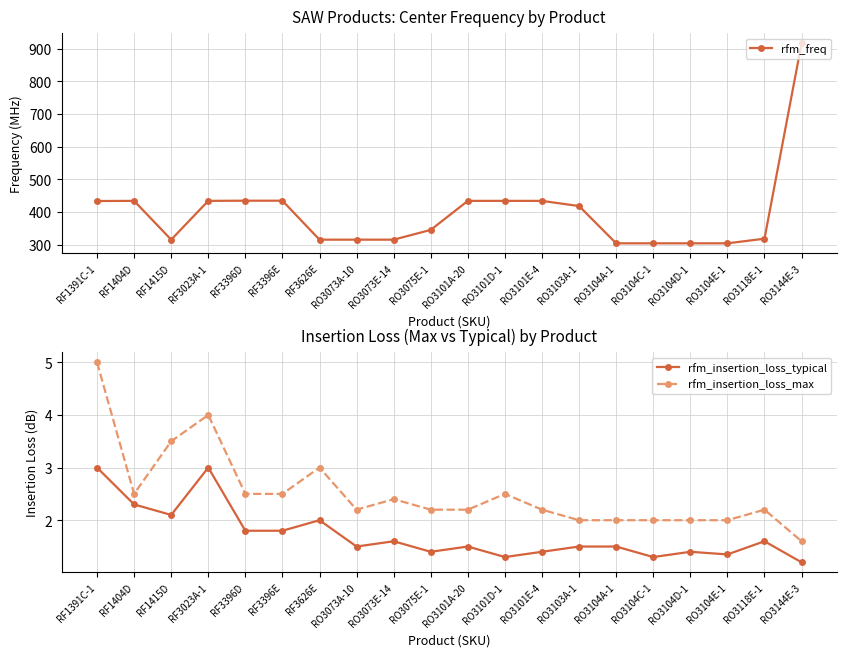

Reading left to right, extract all data points from this chart.

rfm_freq: 433.4	433.9	315.0	434.0	434.4	434.4	315.0	315.1	315.0	345.0	433.9	433.9	433.9	418.0	303.8	303.8	303.8	303.8	318.0	916.6
rfm_insertion_loss_typical: 3.0	2.3	2.1	3.0	1.8	1.8	2.0	1.5	1.6	1.4	1.5	1.3	1.4	1.5	1.5	1.3	1.4	1.4	1.6	1.2
rfm_insertion_loss_max: 5.0	2.5	3.5	4.0	2.5	2.5	3.0	2.2	2.4	2.2	2.2	2.5	2.2	2.0	2.0	2.0	2.0	2.0	2.2	1.6